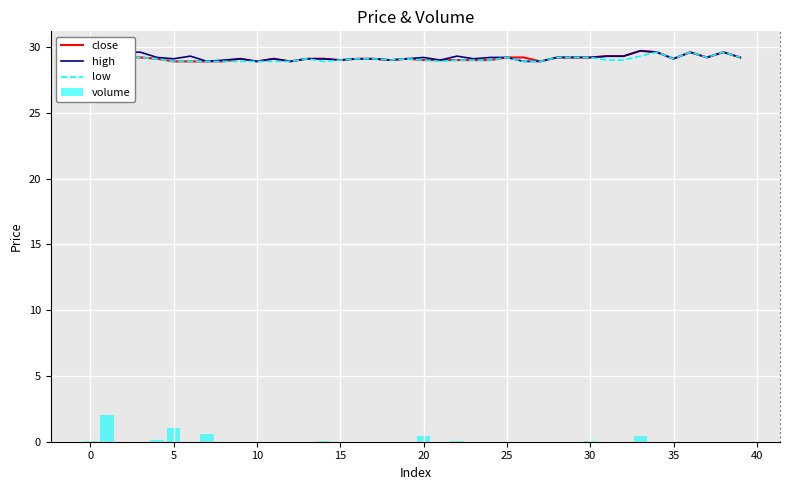

What is the average value of the close series?

29.2